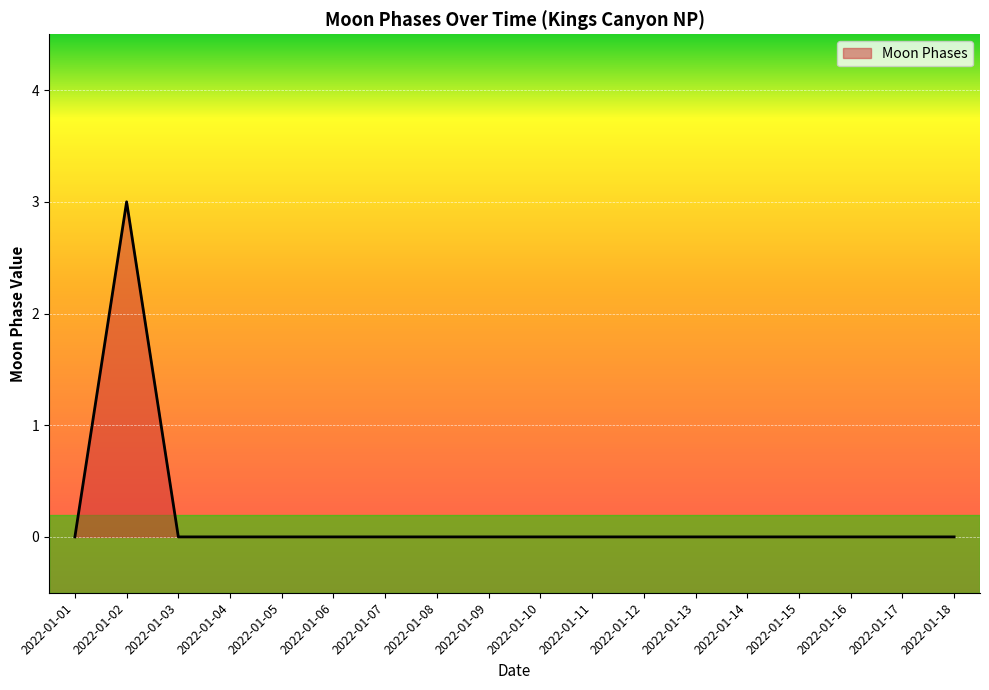

Count the number of categories in the chart.

18